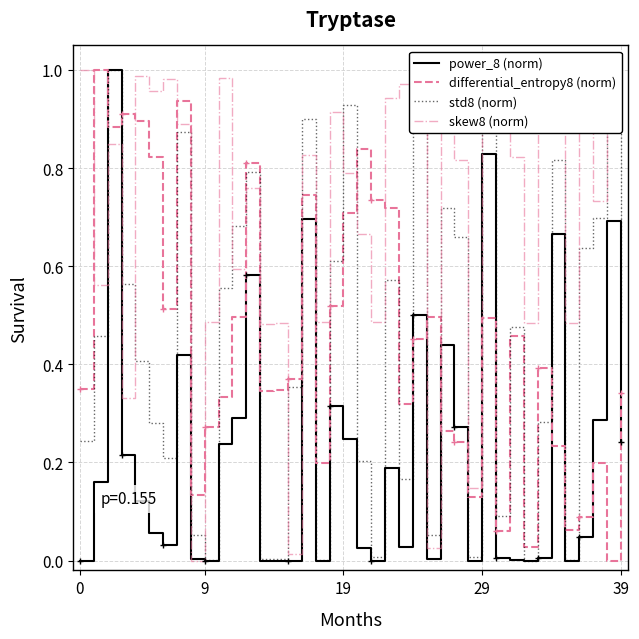

Which series has the largest total across all categories?

skew8 (norm)